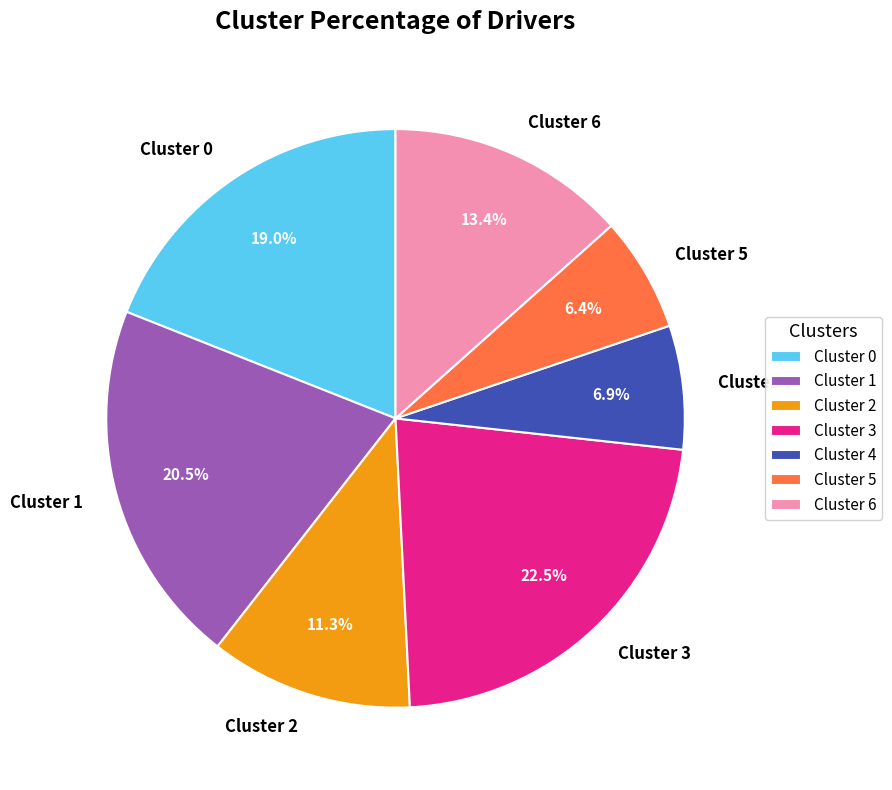

What portion of the pie excludes Cluster 6?

86.6%